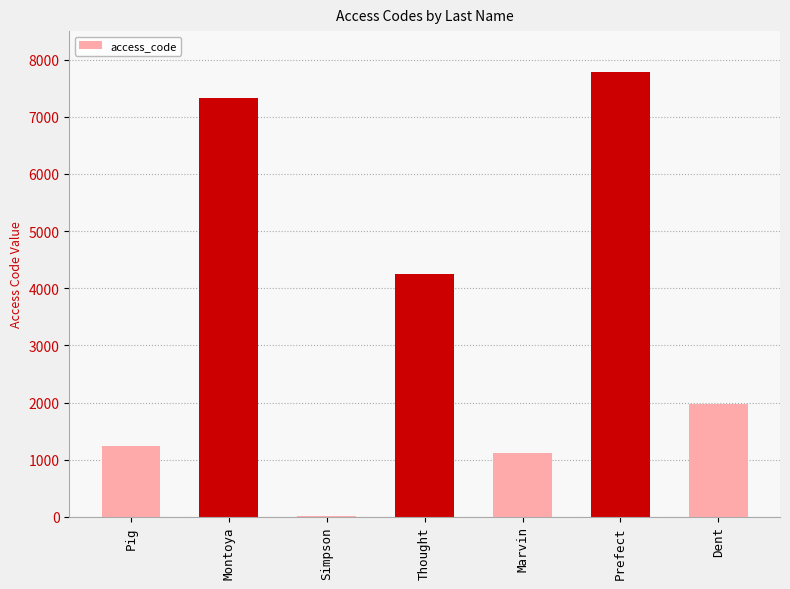

How many distinct data groups are displayed?

1